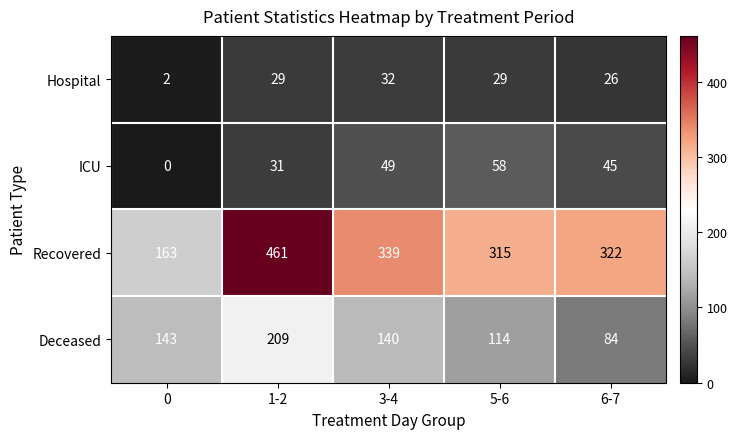

Which category has the highest value across all series?

1-2